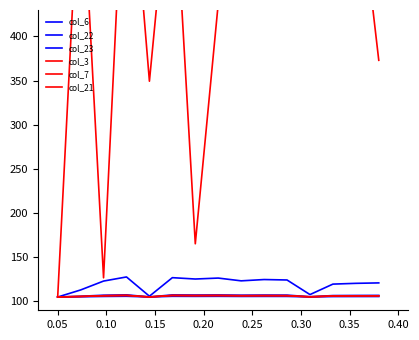

What is the value of the col_3 point at the 15th from the left?

373.1